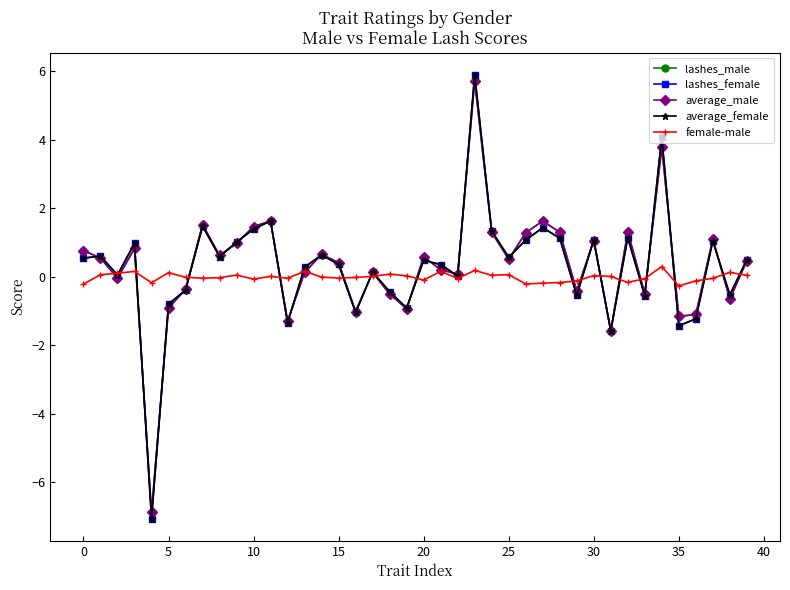

In average_female, how many points are lower than both neighbors (excluding endpoints)?

13